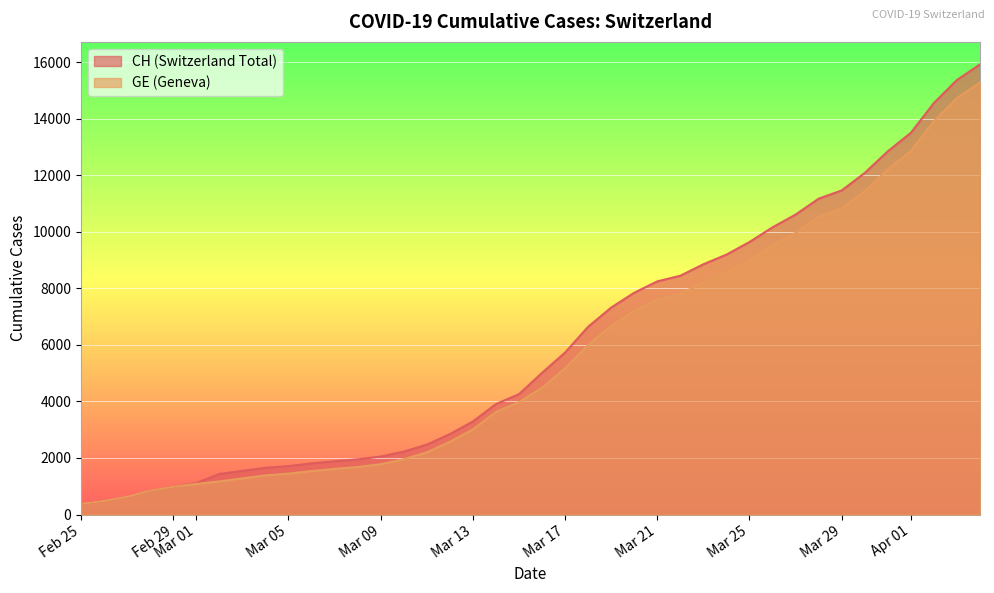

Reading right to left, what are all the values shown in this chart?

CH: 15926	15375	14561	13505	12852	12086	11467	11175	10613	10162	9642	9196	8855	8449	8249	7847	7323	6644	5731	5012	4259	3908	3291	2845	2472	2226	2051	1952	1885	1809	1715	1652	1544	1436	1113	981	840	630	479	375
GE: 15284	14733	13919	12863	12210	11444	10825	10533	9971	9520	9000	8554	8213	7807	7607	7205	6681	6002	5174	4485	3978	3627	3010	2574	2201	1955	1780	1681	1614	1538	1447	1384	1278	1171	1083	981	840	630	479	375